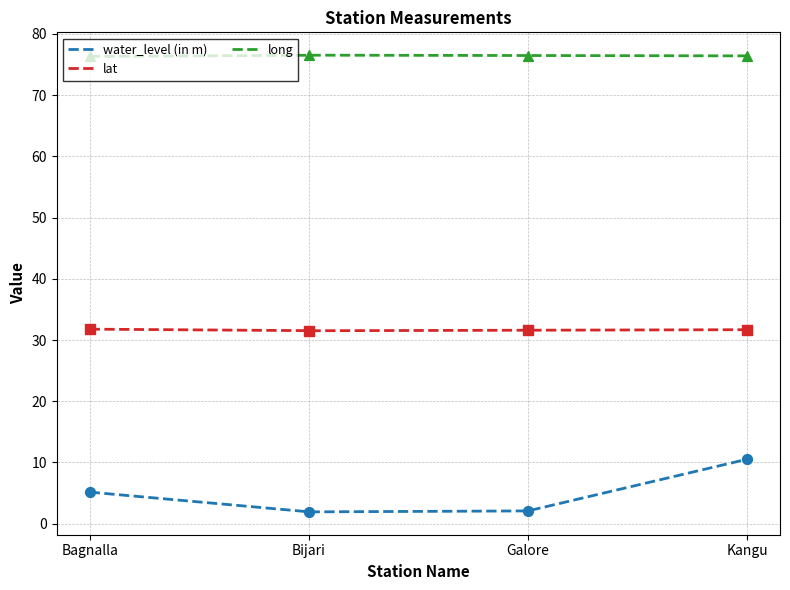

Is the value of lat at Bijari greater than the value of long at Bijari?

No